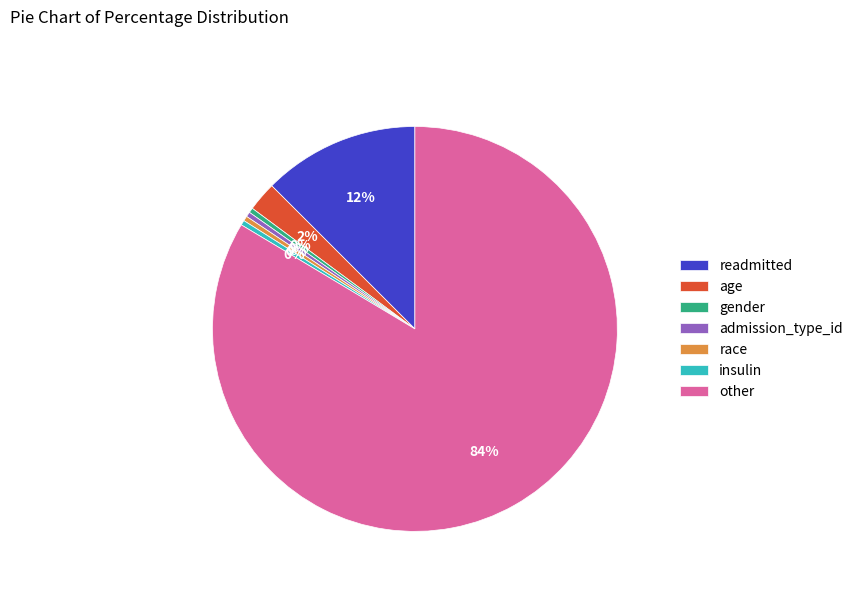

How many segments does this pie chart have?

7